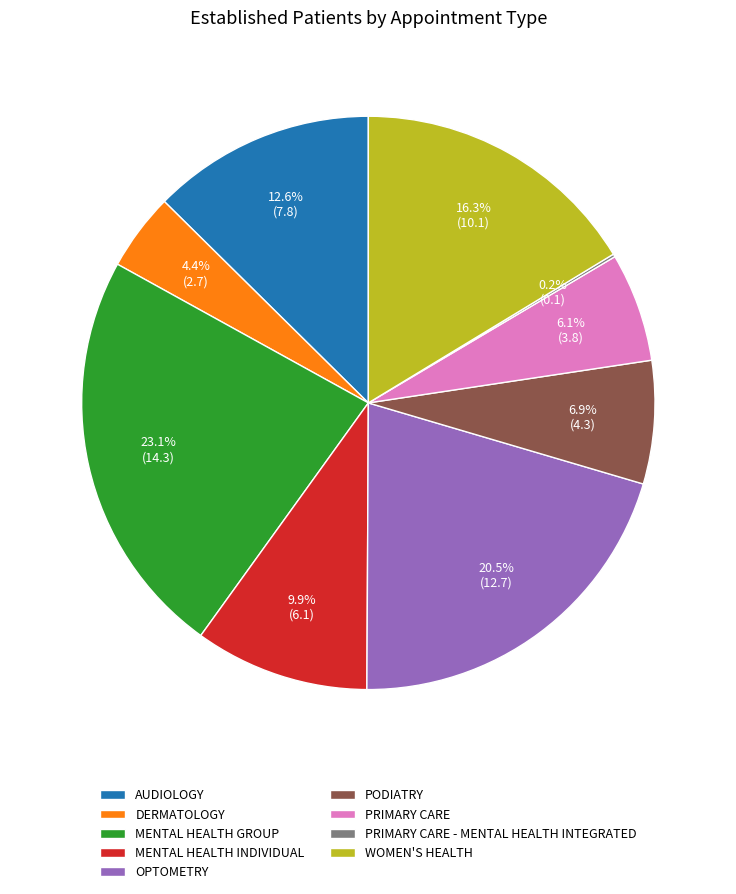

Which has a higher value, AUDIOLOGY or DERMATOLOGY?

AUDIOLOGY